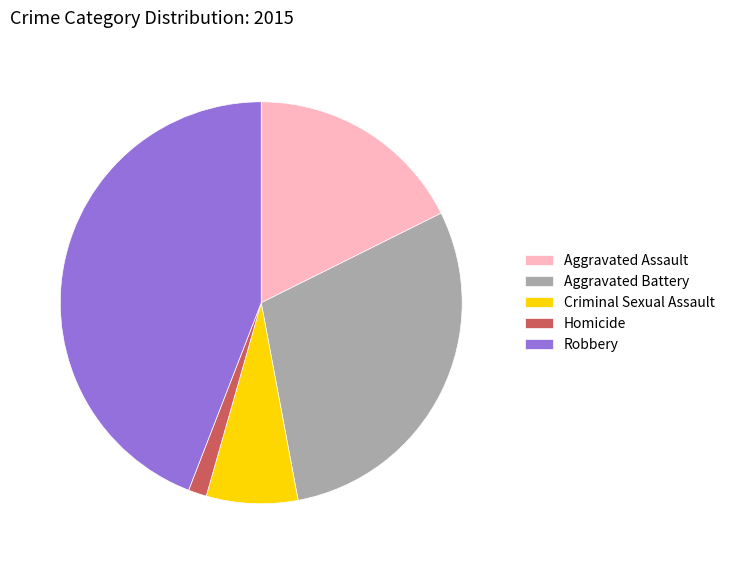

The Criminal Sexual Assault slice represents 7% of the pie. True or false?

True